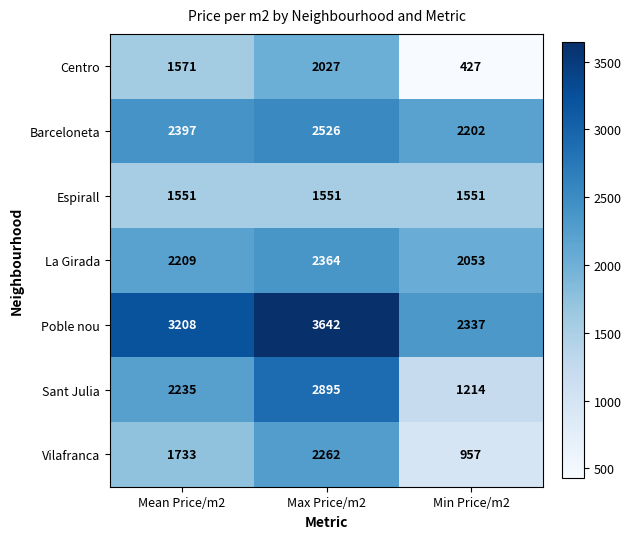

How many distinct data groups are displayed?

7